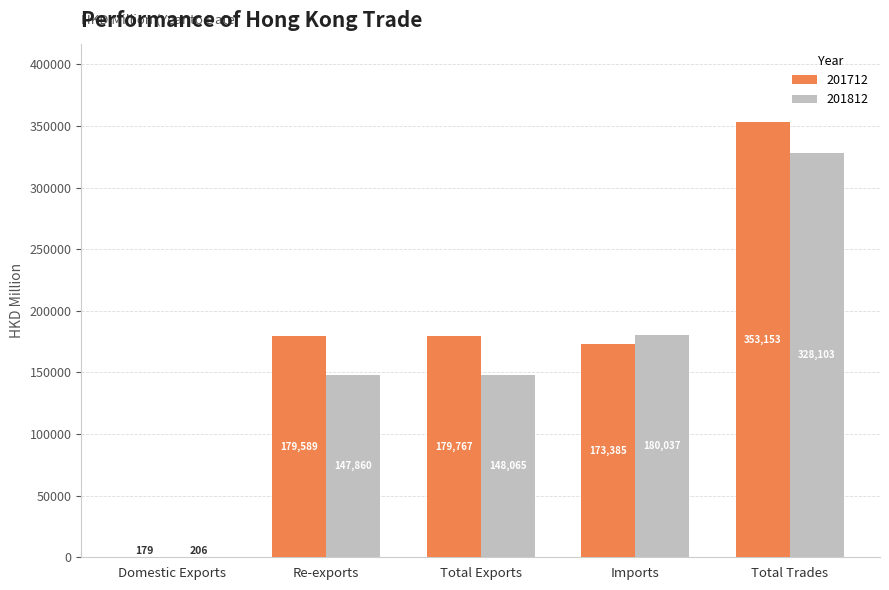

Which series changed the most between Total Exports and Imports?

201812